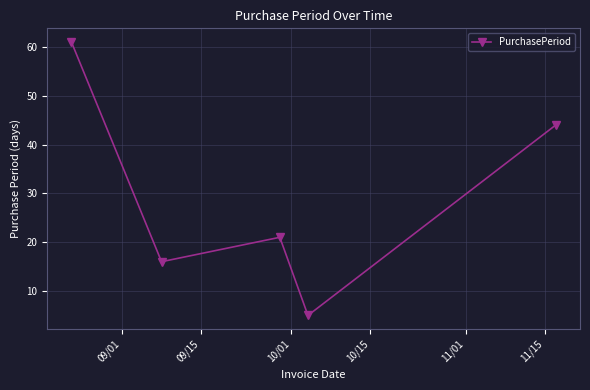

Is this an area chart (filled region under the line)?

No